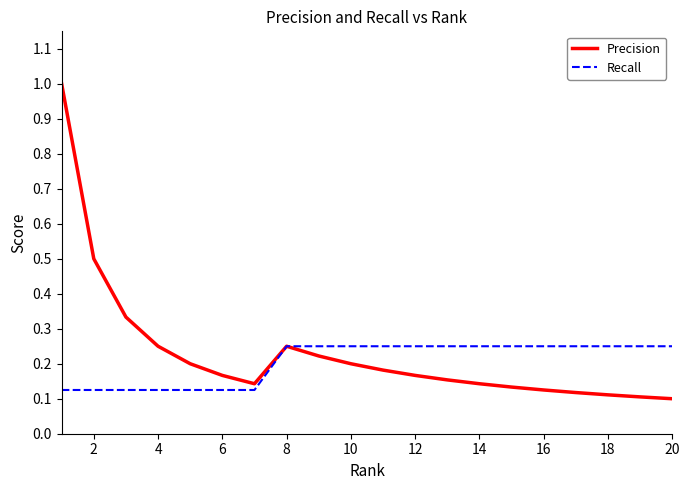

Which series has the largest range (max minus min)?

Precision